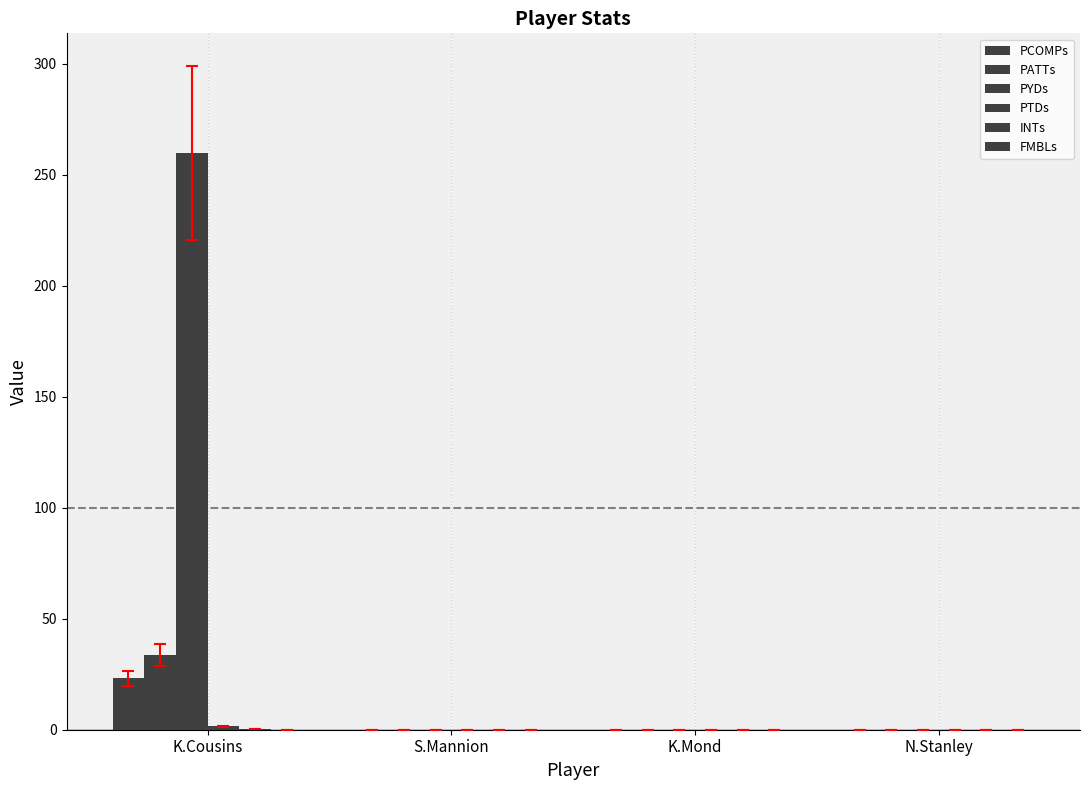

How many categories are shown in the chart?

4